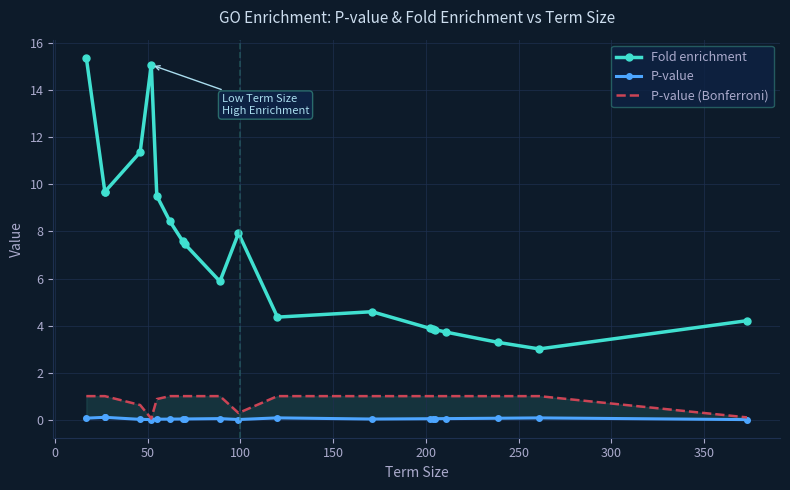

How many interior local peaks does the P-value series have?

3